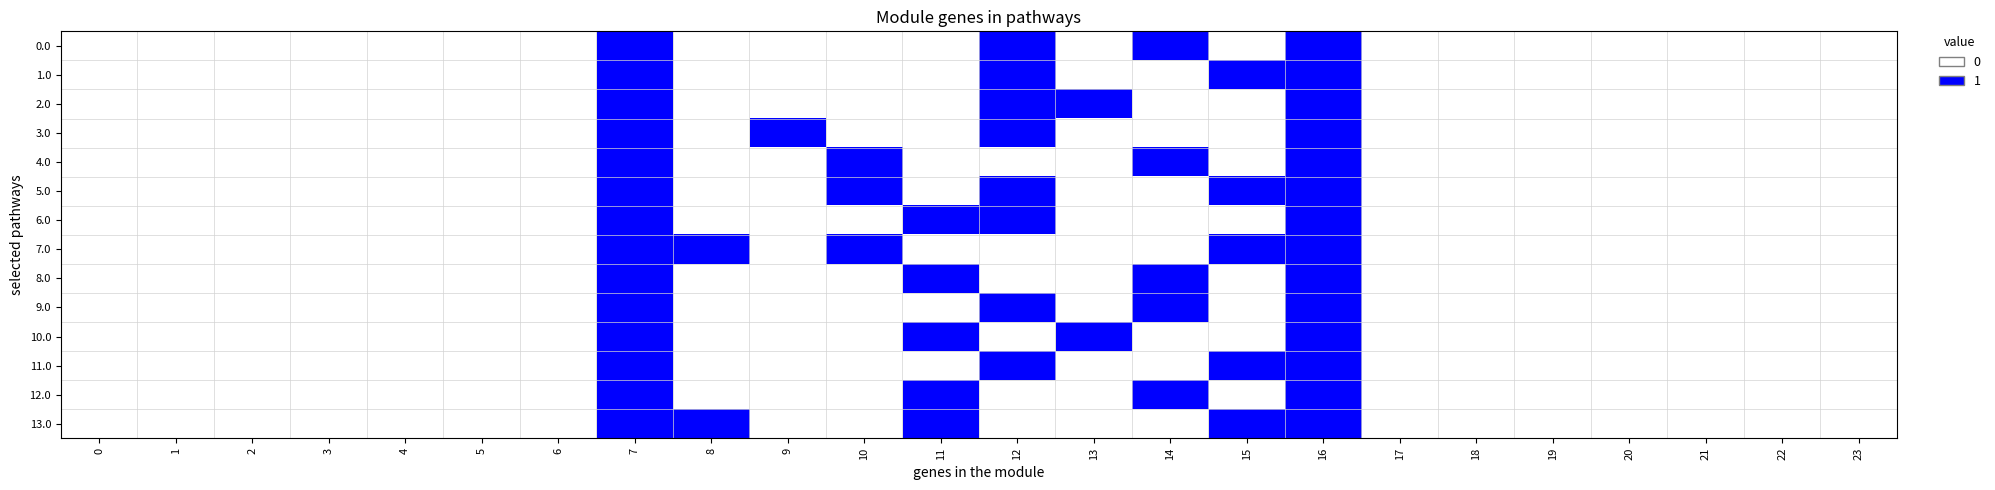

What is the greatest value displayed?

1